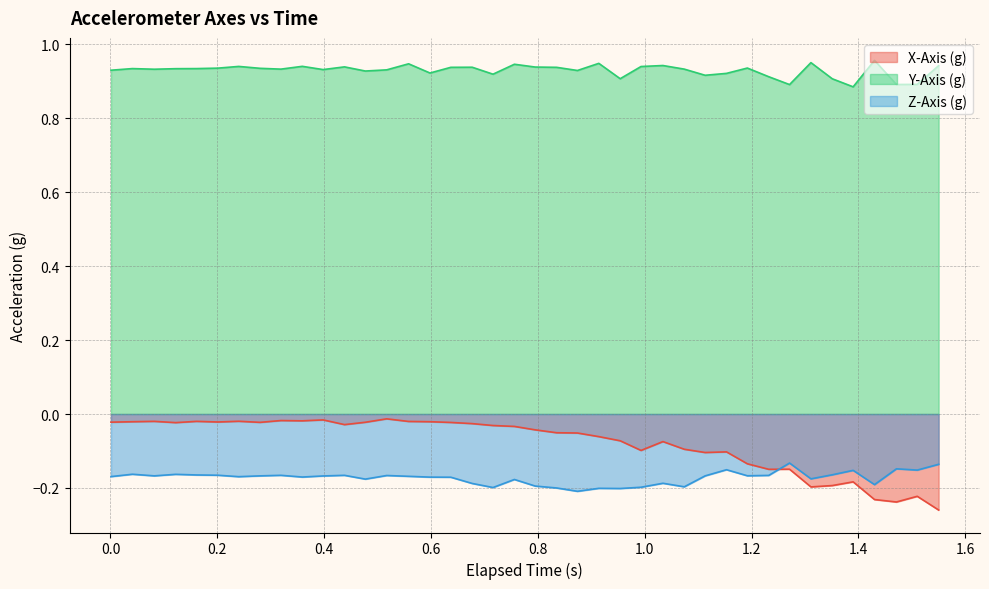

Which series has the largest total across all categories?

Y-Axis (g)